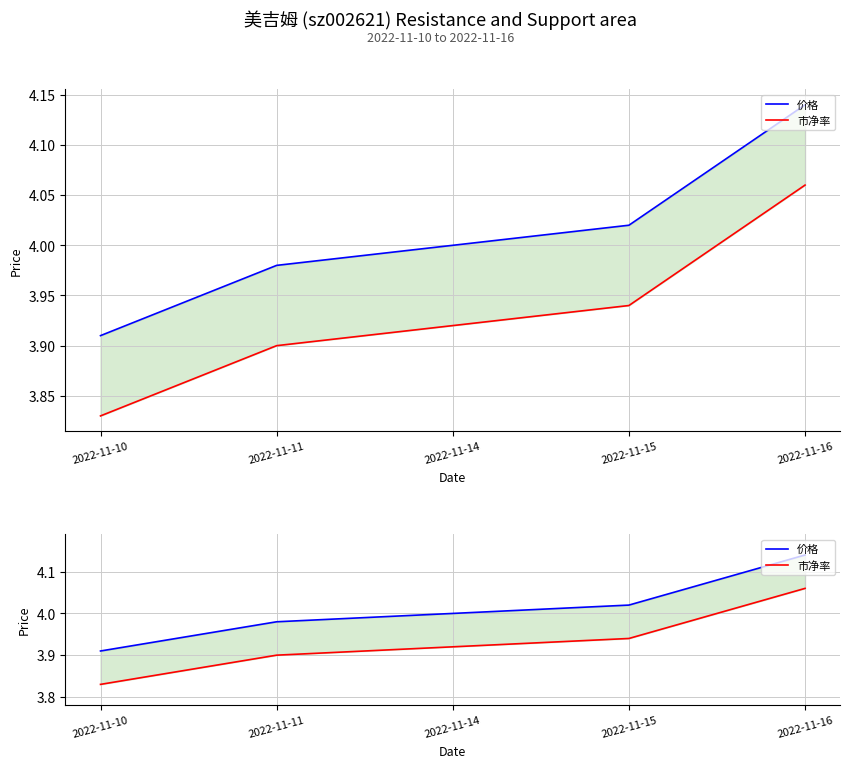

True or false: 市净率 and 价格 cross at least once.

False